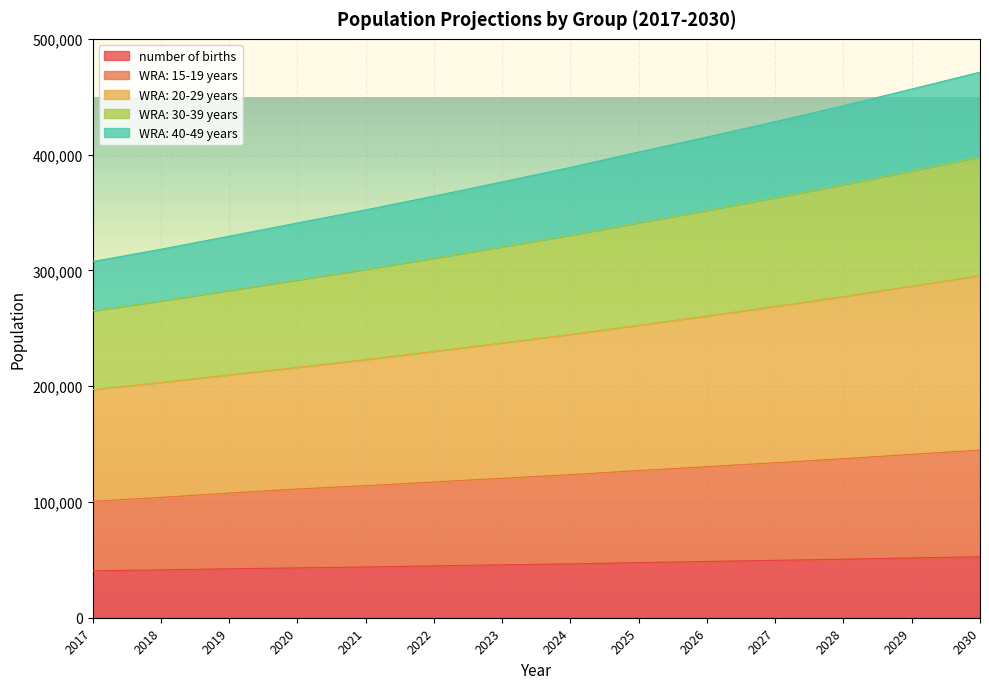

What is the maximum value for number of births?

52626.4